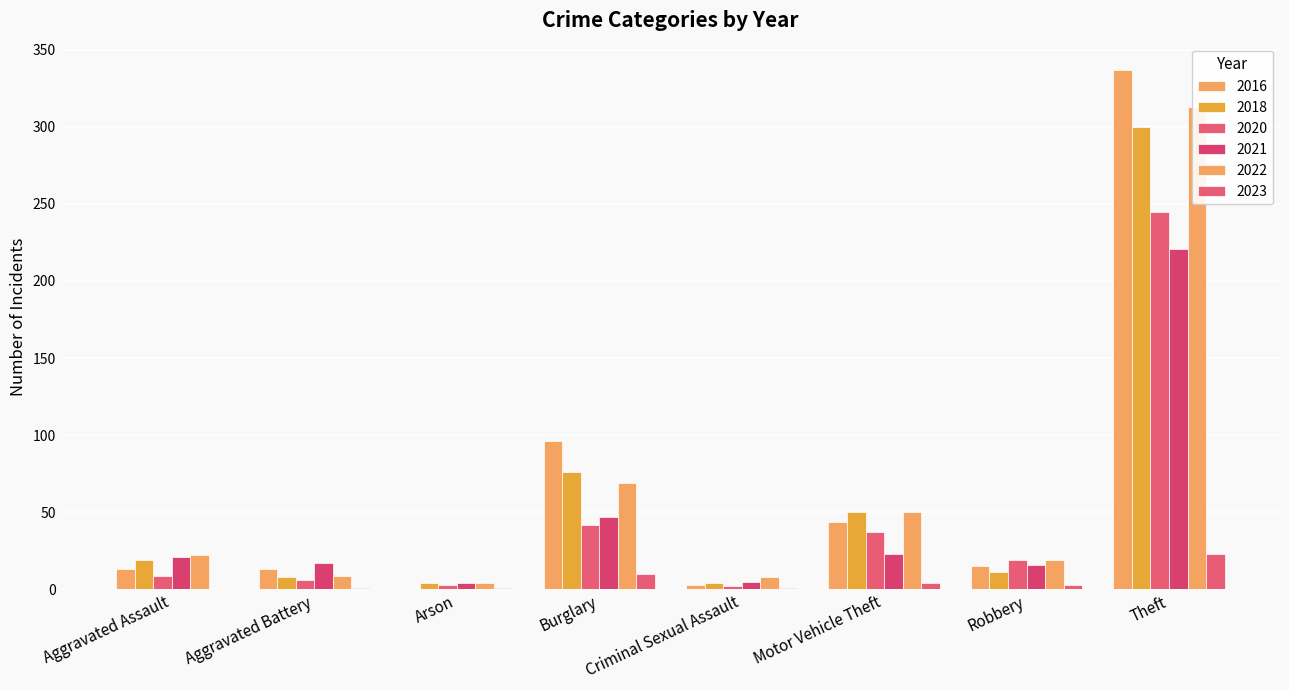

Reading right to left, extract all data points from this chart.

2021: Total=354	Theft=221	Robbery=16	Motor Vehicle Theft=23	Homicide=1	Criminal Sexual Assault=5	Burglary=47	Arson=4	Aggravated Battery=17	Aggravated Assault=21
2018: Total=472	Theft=300	Robbery=11	Motor Vehicle Theft=50	Homicide=0	Criminal Sexual Assault=4	Burglary=76	Arson=4	Aggravated Battery=8	Aggravated Assault=19
2016: Total=522	Theft=337	Robbery=15	Motor Vehicle Theft=44	Homicide=1	Criminal Sexual Assault=3	Burglary=96	Arson=0	Aggravated Battery=13	Aggravated Assault=13
2020: Total=364	Theft=245	Robbery=19	Motor Vehicle Theft=37	Homicide=1	Criminal Sexual Assault=2	Burglary=42	Arson=3	Aggravated Battery=6	Aggravated Assault=9
2022: Total=494	Theft=313	Robbery=19	Motor Vehicle Theft=50	Homicide=0	Criminal Sexual Assault=8	Burglary=69	Arson=4	Aggravated Battery=9	Aggravated Assault=22
2023: Total=43	Theft=23	Robbery=3	Motor Vehicle Theft=4	Homicide=0	Criminal Sexual Assault=1	Burglary=10	Arson=1	Aggravated Battery=1	Aggravated Assault=0